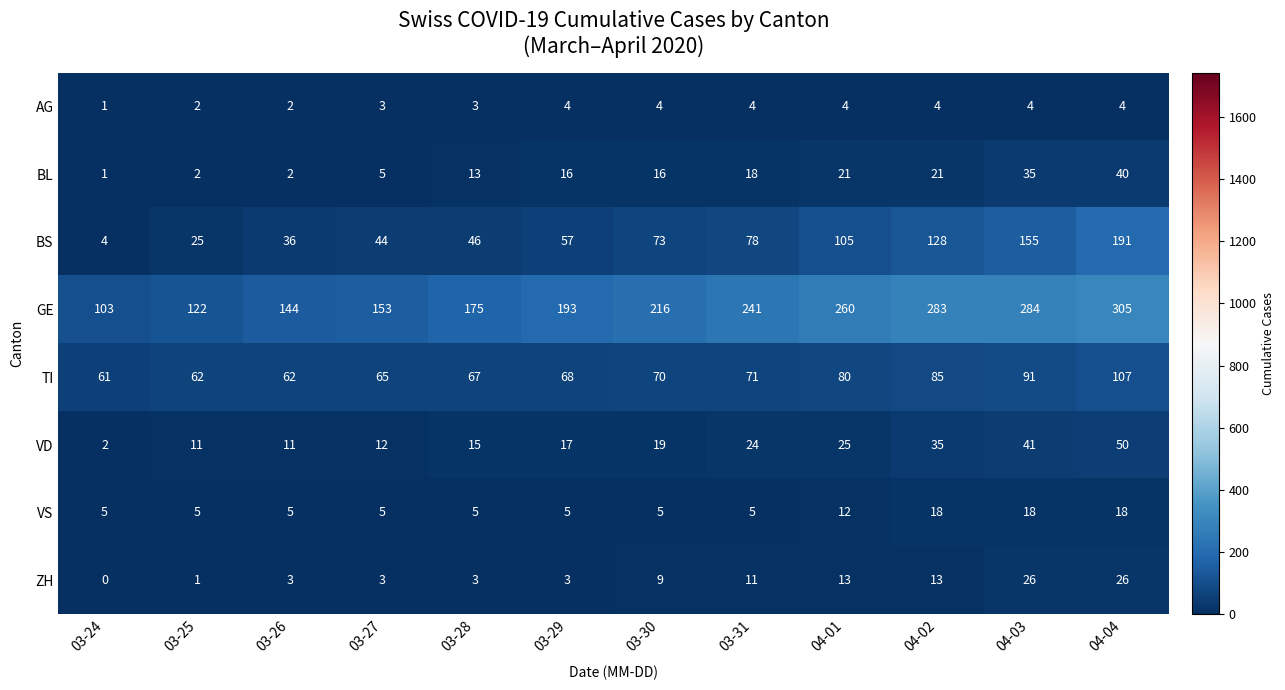

Which category has the lowest value in the VD series?

03-24